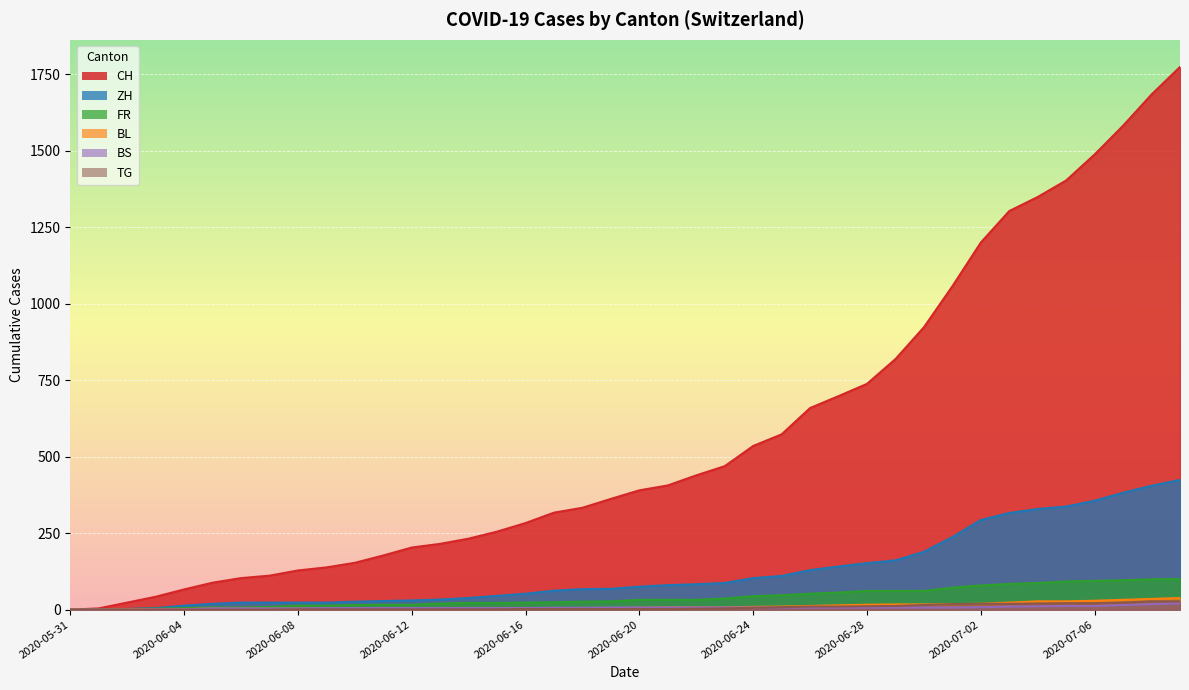

How many lines are shown in the chart?

6